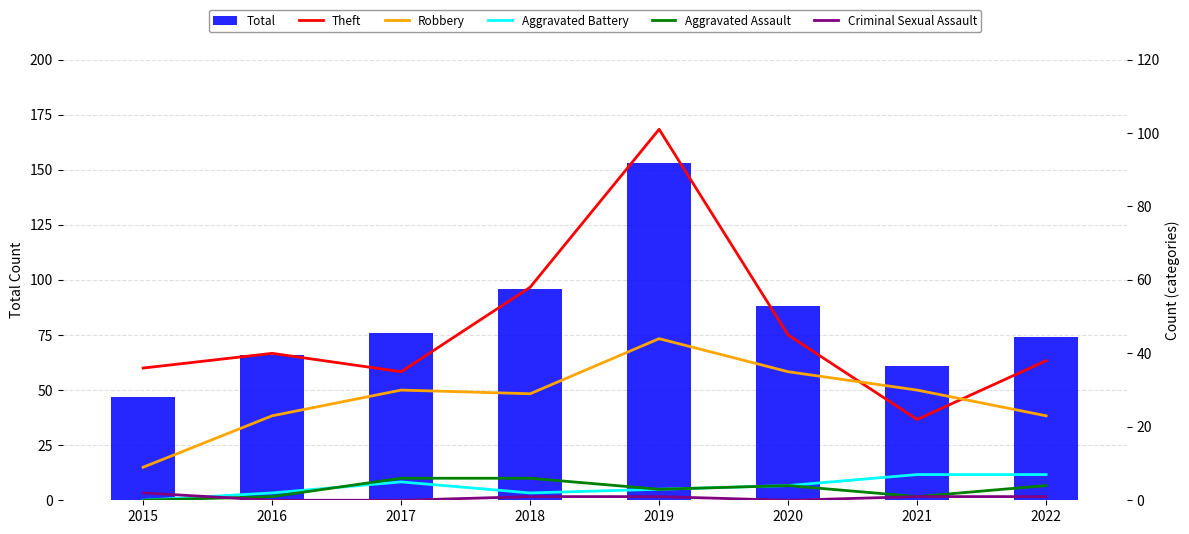

Reading right to left, what are all the values shown in this chart?

Total: 2022=74	2021=61	2020=88	2019=153	2018=96	2017=76	2016=66	2015=47
Theft: 2022=38	2021=22	2020=45	2019=101	2018=58	2017=35	2016=40	2015=36
Robbery: 2022=23	2021=30	2020=35	2019=44	2018=29	2017=30	2016=23	2015=9
Aggravated Battery: 2022=7	2021=7	2020=4	2019=3	2018=2	2017=5	2016=2	2015=0
Aggravated Assault: 2022=4	2021=1	2020=4	2019=3	2018=6	2017=6	2016=1	2015=0
Criminal Sexual Assault: 2022=1	2021=1	2020=0	2019=1	2018=1	2017=0	2016=0	2015=2